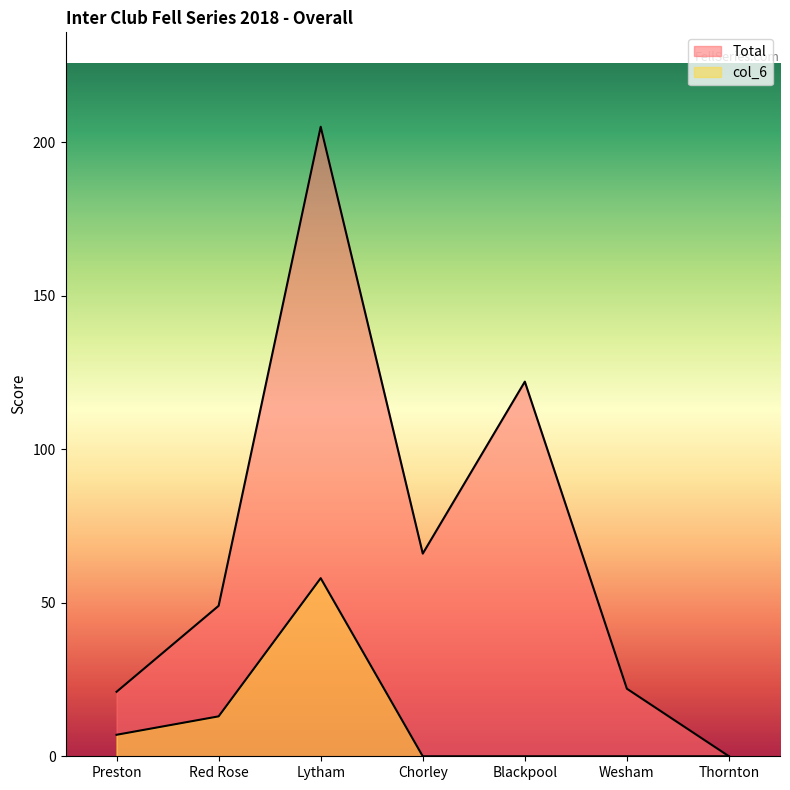

Between Red Rose and Thornton, which series saw the biggest shift?

Total